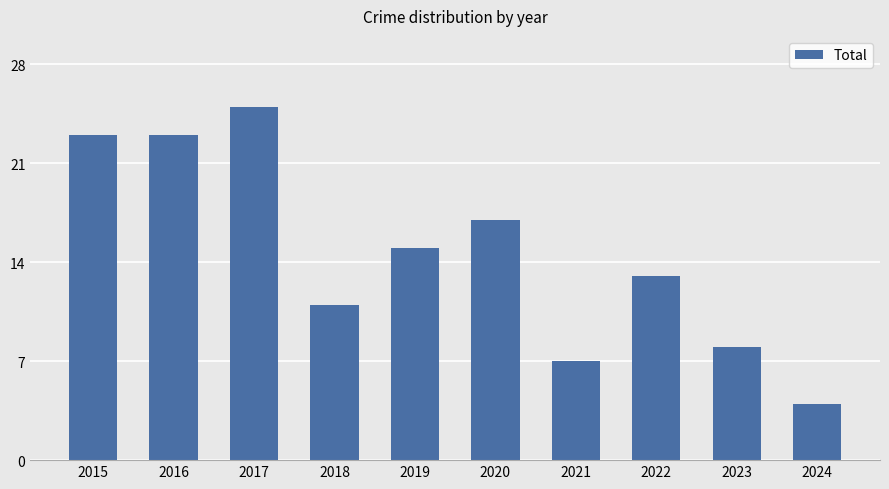

What value does the data have at 2024?

4